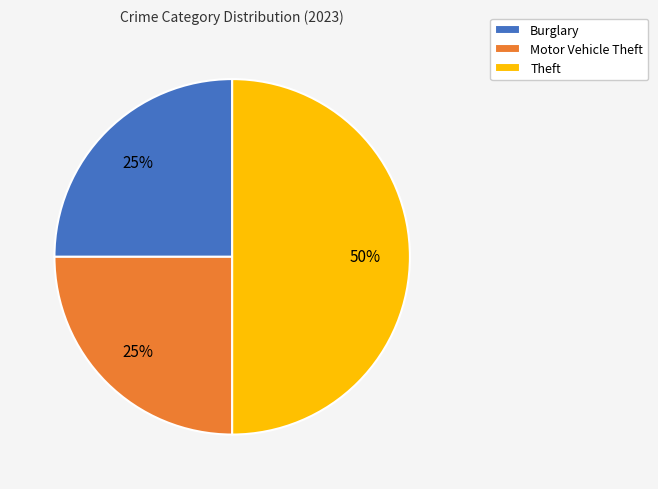

To the nearest percent, what is the combined percentage of Burglary and Motor Vehicle Theft?

50%